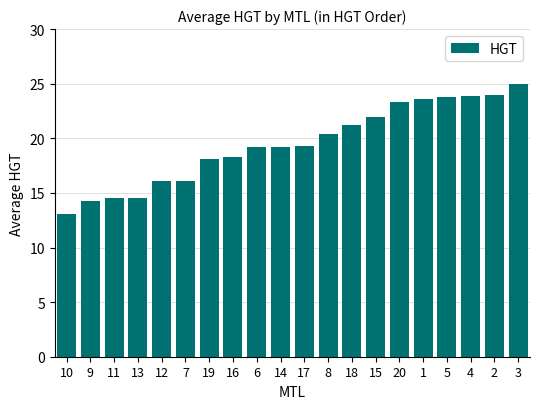

The chart shows a value of 16.1 at 12. True or false?

True